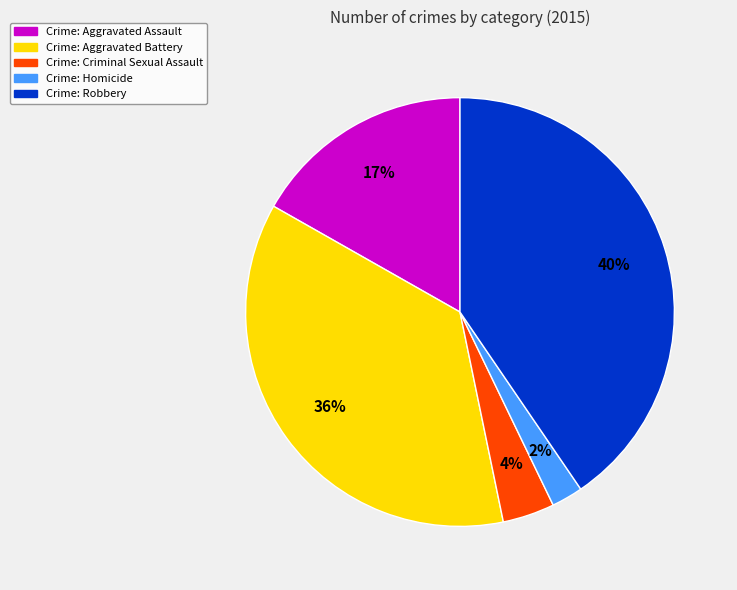

The Crime: Aggravated Battery slice represents 36% of the pie. True or false?

True